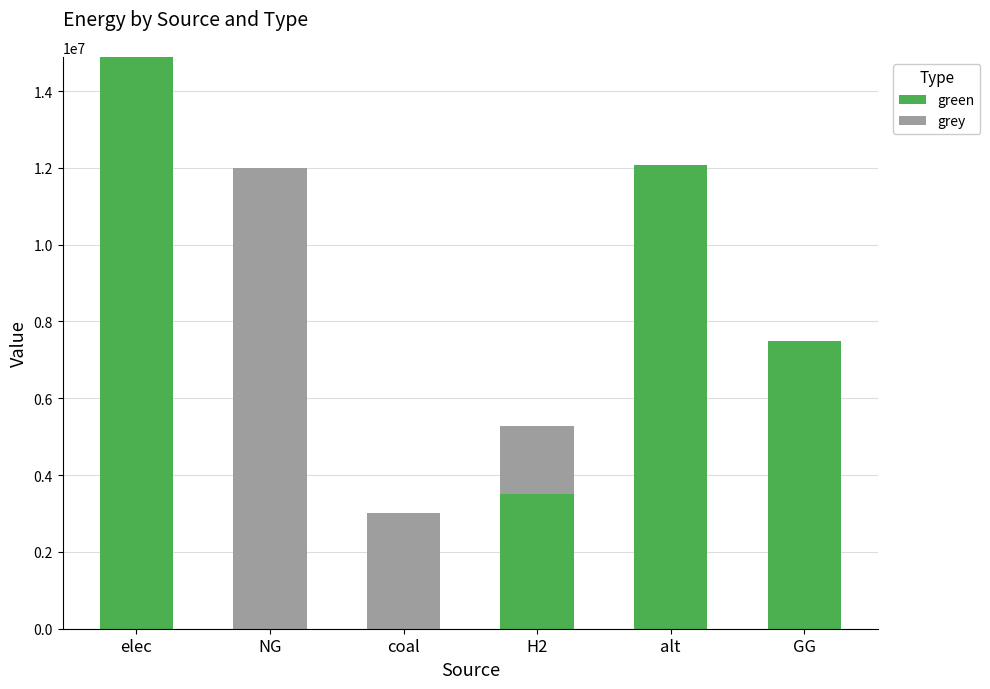

The value of green at GG is 7500000.0. True or false?

True